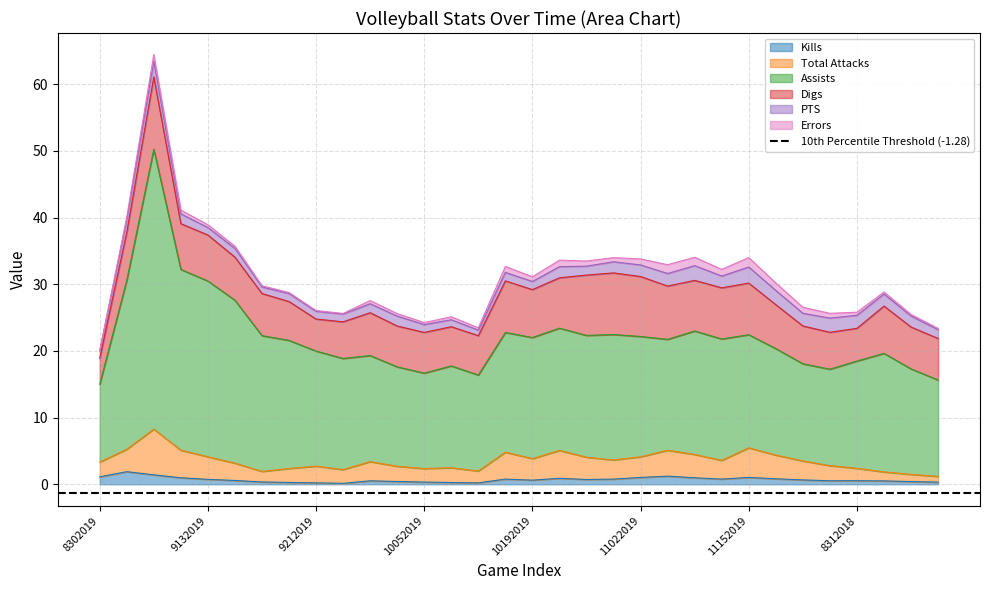

The value of Kills at 9272019 is 0.1. True or false?

True